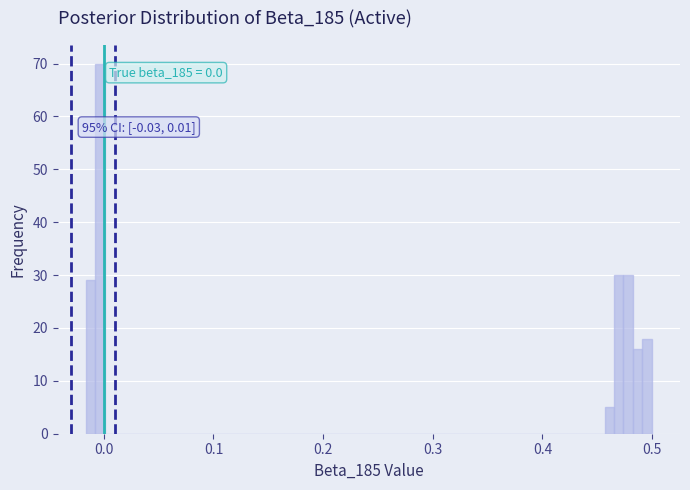

Around what value on the x-axis is the tallest bar? Give the approximate position of its centre, as read against the axis.

0.00